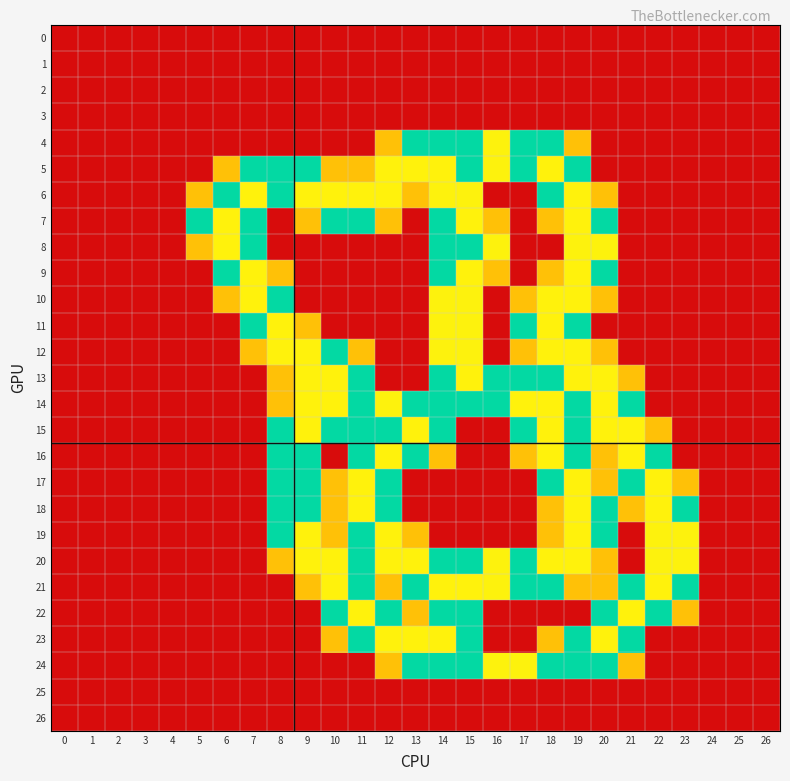

Which series has the largest total across all categories?

20